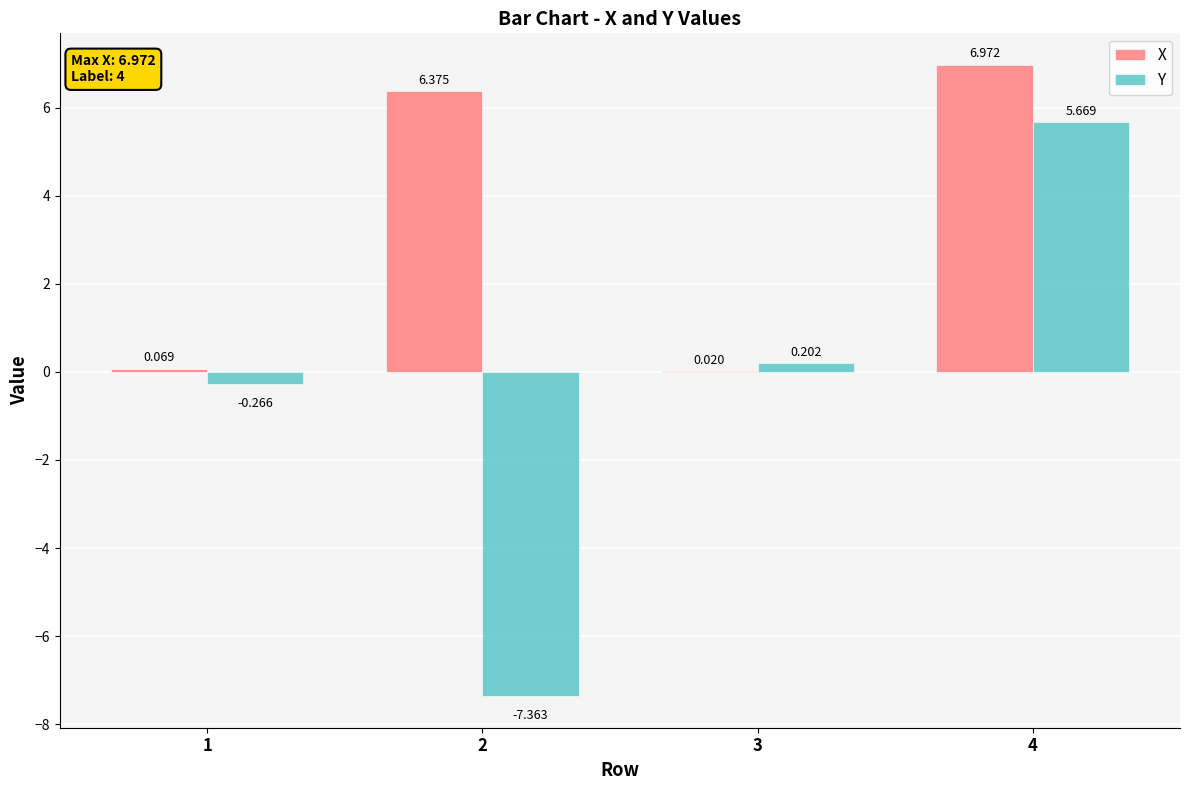

Count the number of data series in this chart.

2